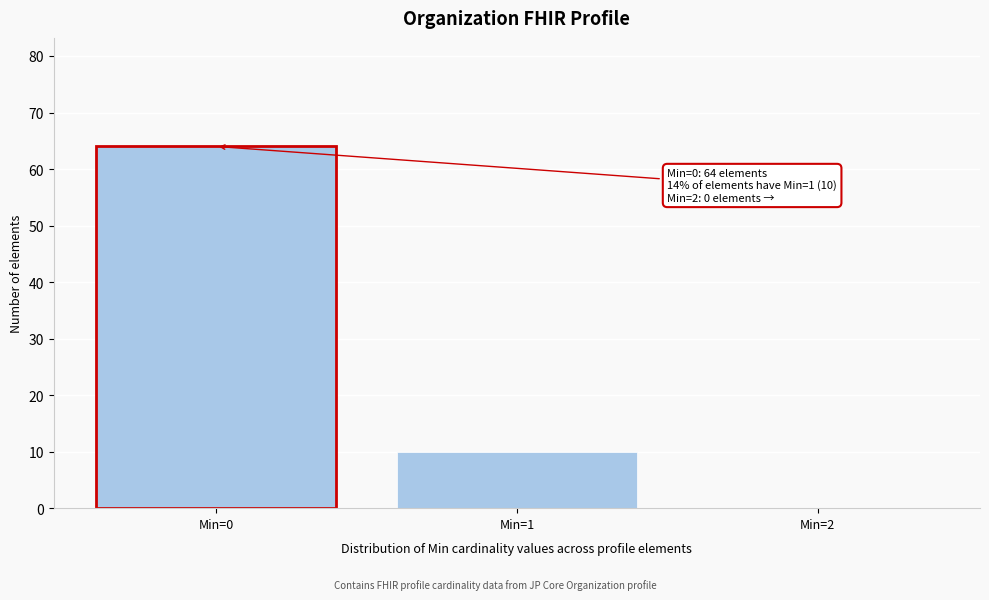

Over which range of the x-axis is the bar tallest?

-0.5 to 0.5